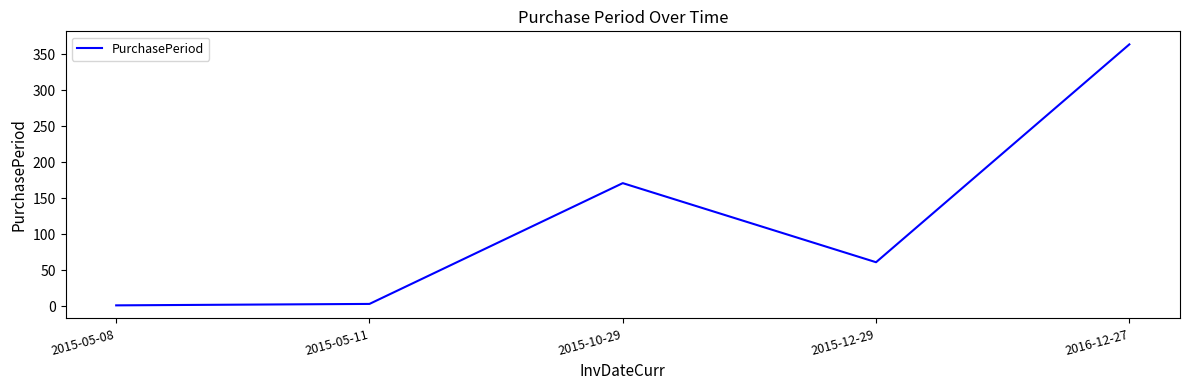

Is this an area chart (filled region under the line)?

No